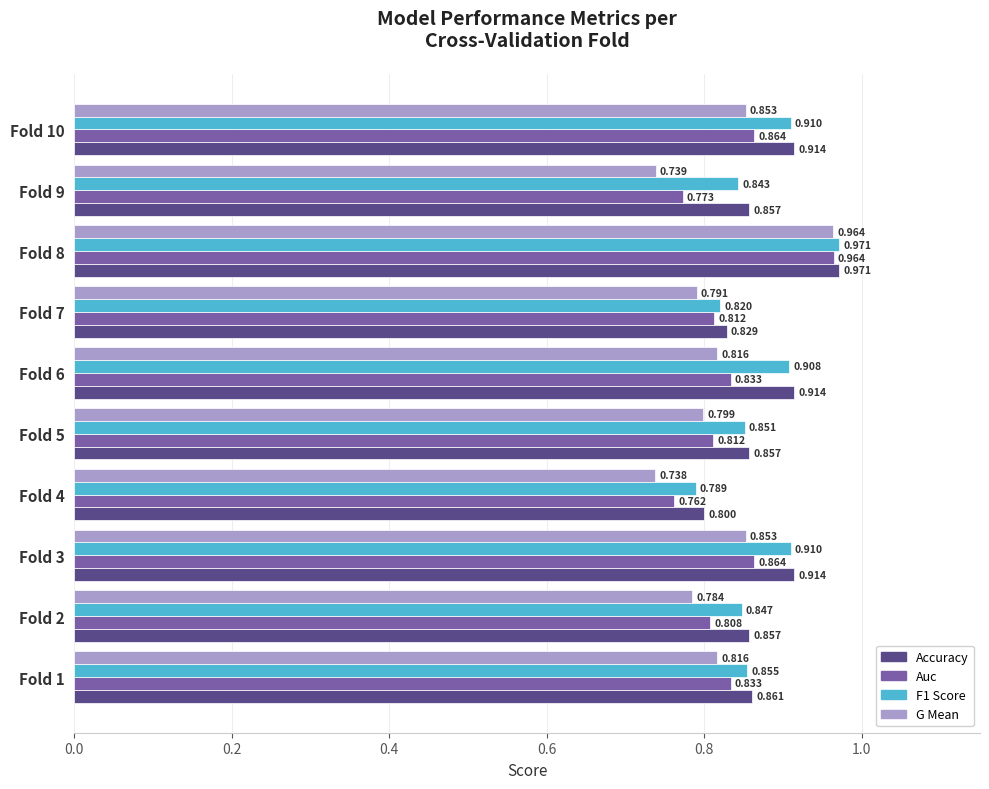

Between Fold 1 and Fold 9, which series saw the biggest shift?

G Mean